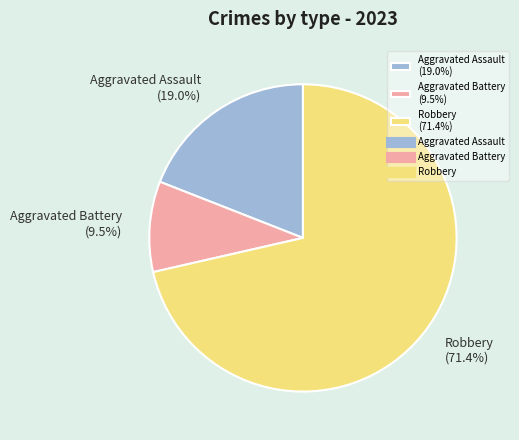

How many slices are in this pie chart?

3